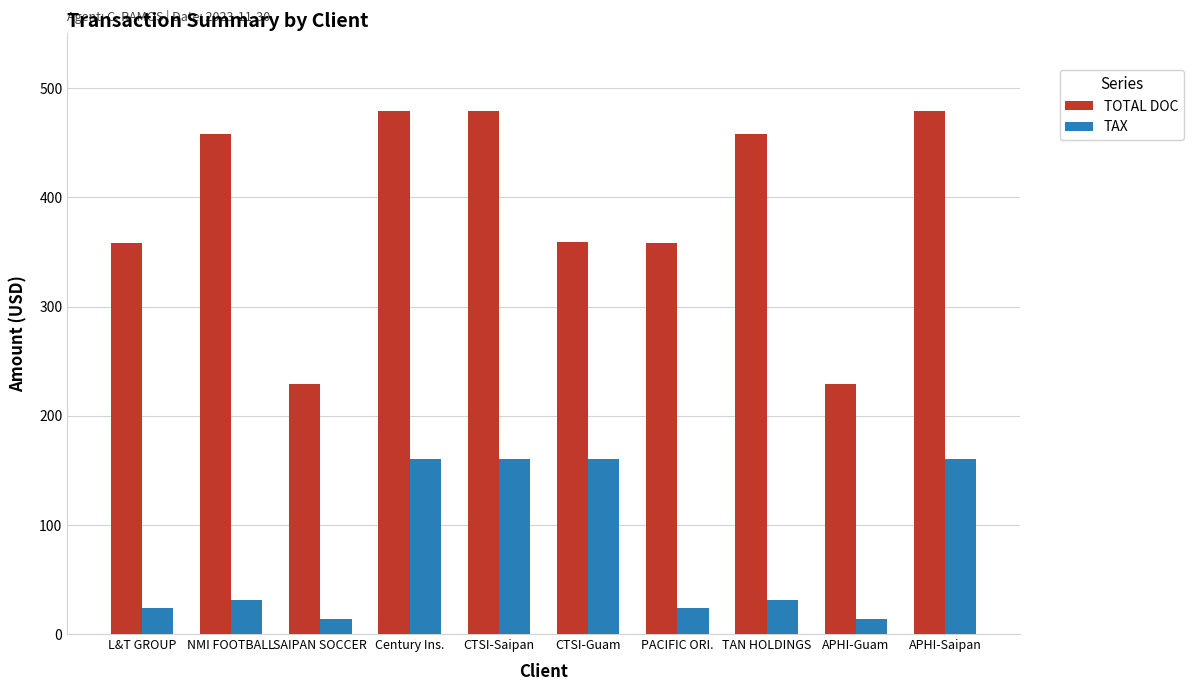

How many data points in TOTAL DOC are less than 458?

5